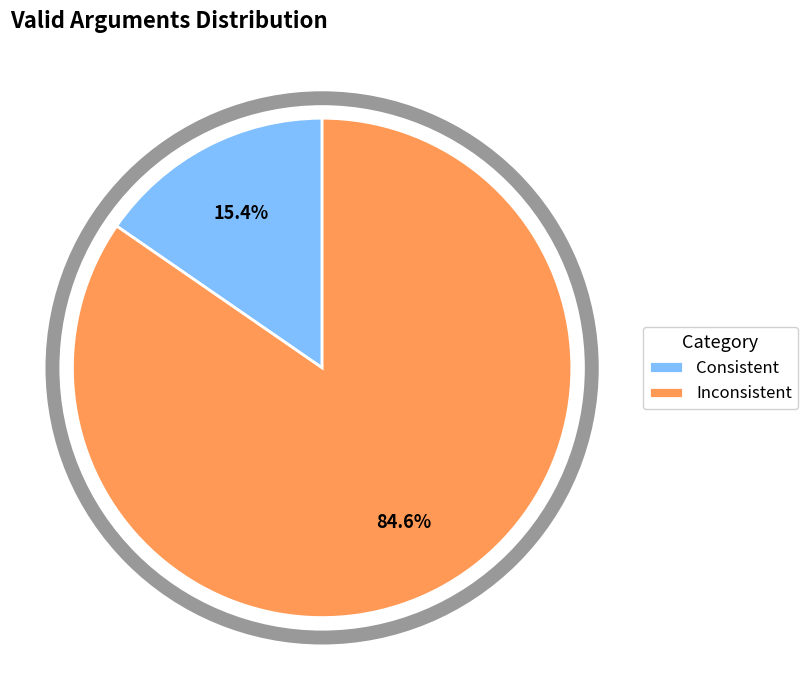

What portion of the pie excludes Consistent?

84.6%